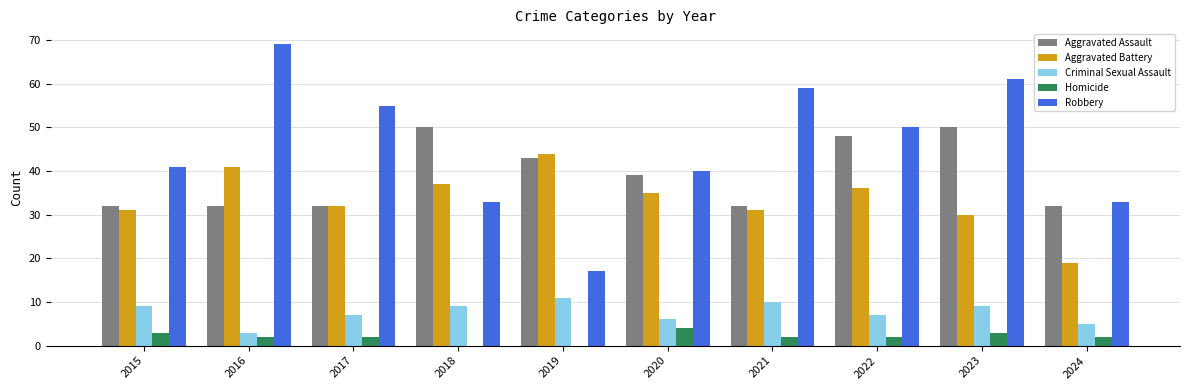

Which series changed the most between 2017 and 2024?

Robbery